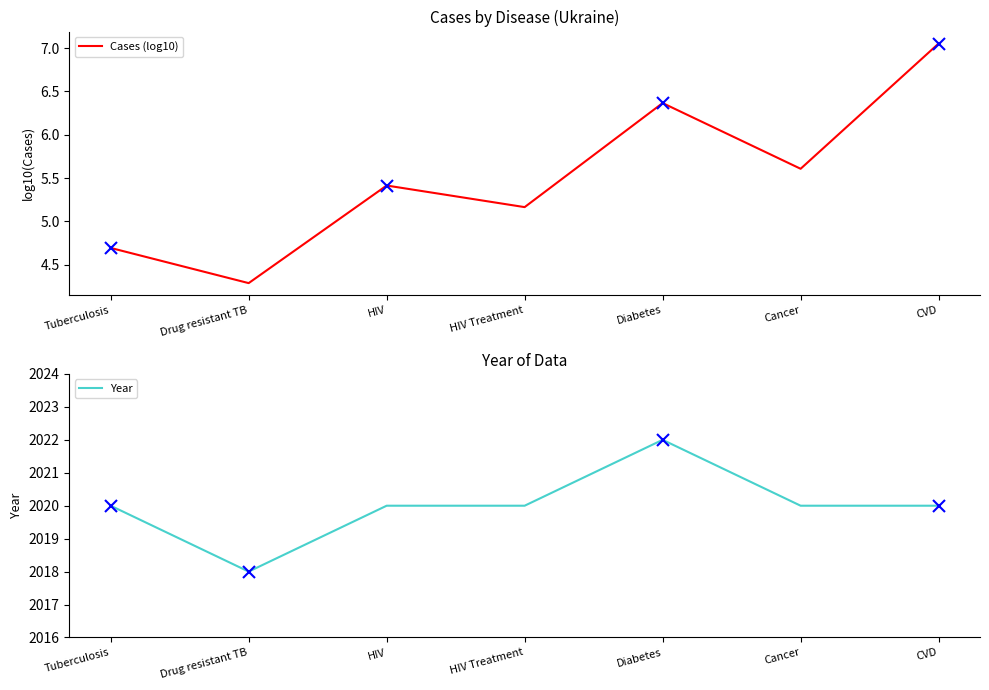

Which series changed the most between Tuberculosis and HIV Treatment?

Cases (log10)